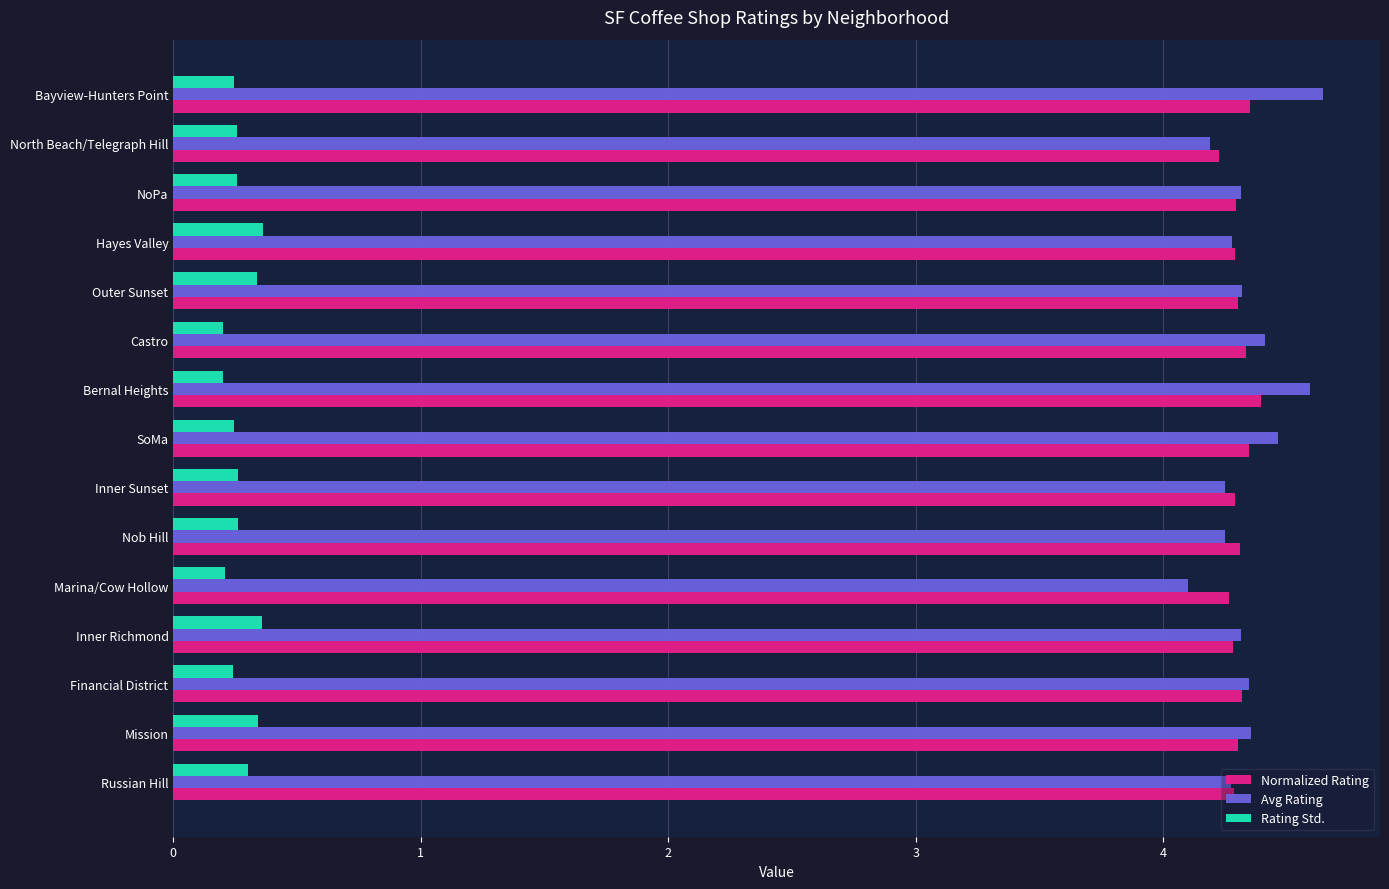

List the series in order of their peak value, lowest first.

Rating Std., Normalized Rating, Avg Rating